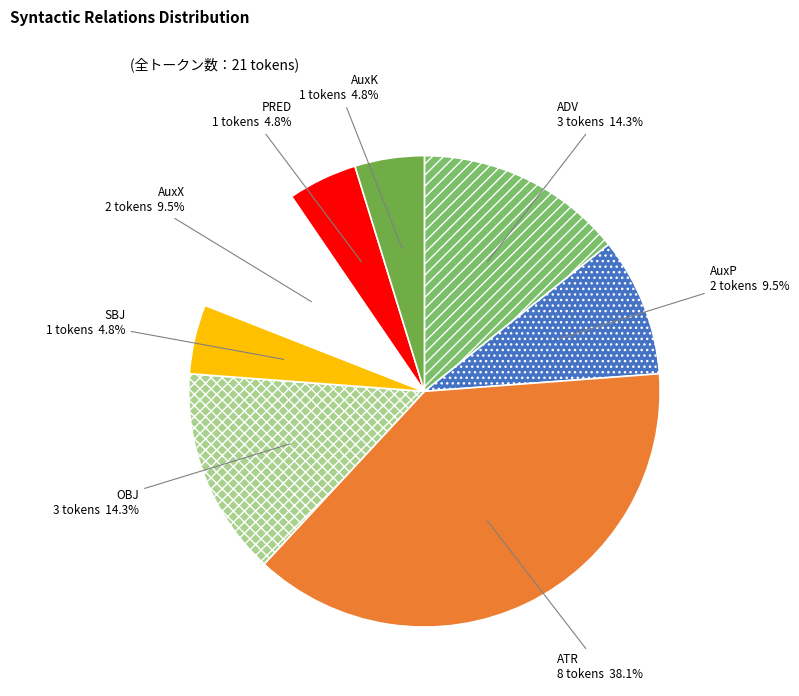

What percentage is NOT represented by ATR?

61.9%